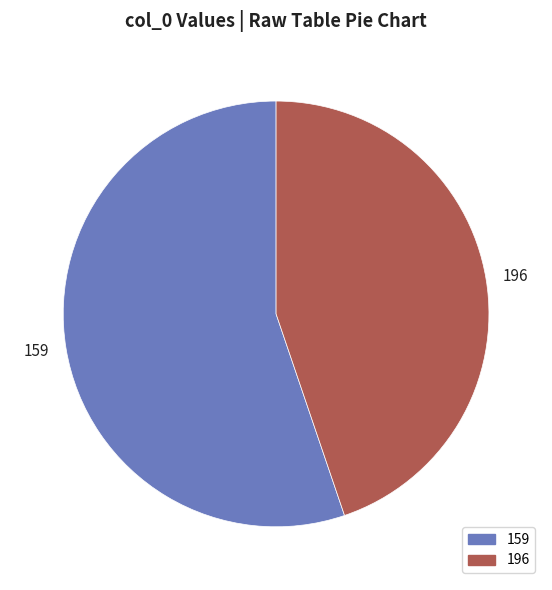

Combined, do 159 and 196 account for over 50%?

Yes